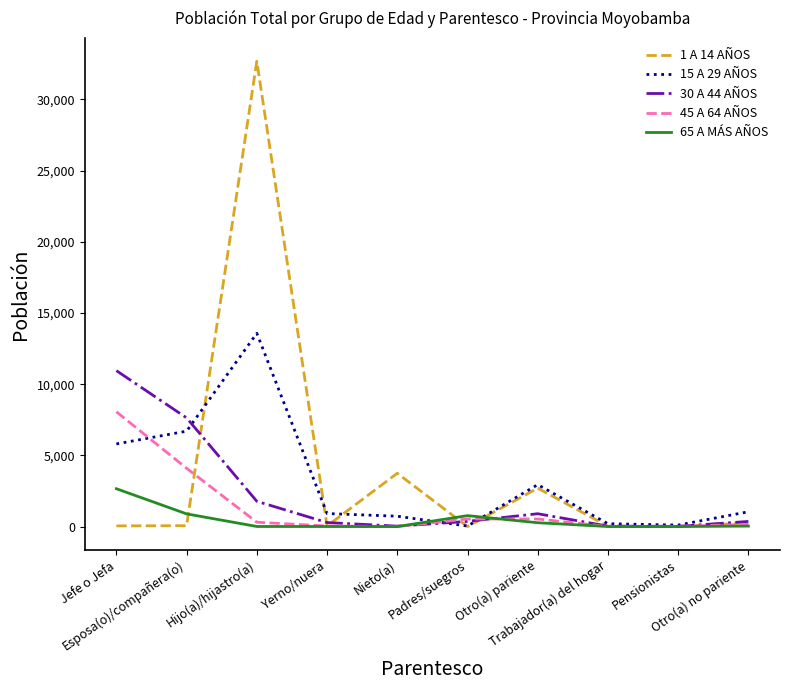

Is the value of 15 A 29 AÑOS at Hijo(a)/hijastro(a) greater than the value of 30 A 44 AÑOS at Trabajador(a) del hogar?

Yes